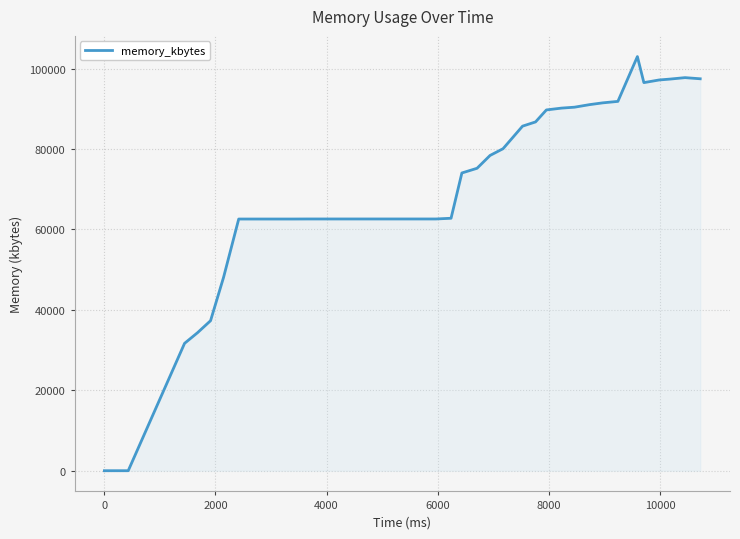

What is the greatest value displayed?

102980